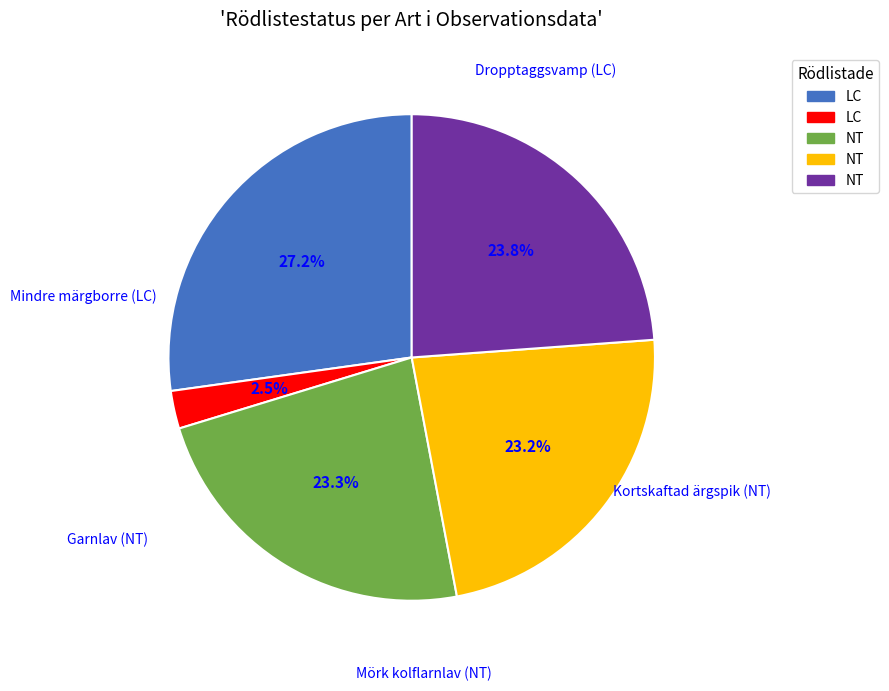

Is there any slice that represents more than half of the pie?

No